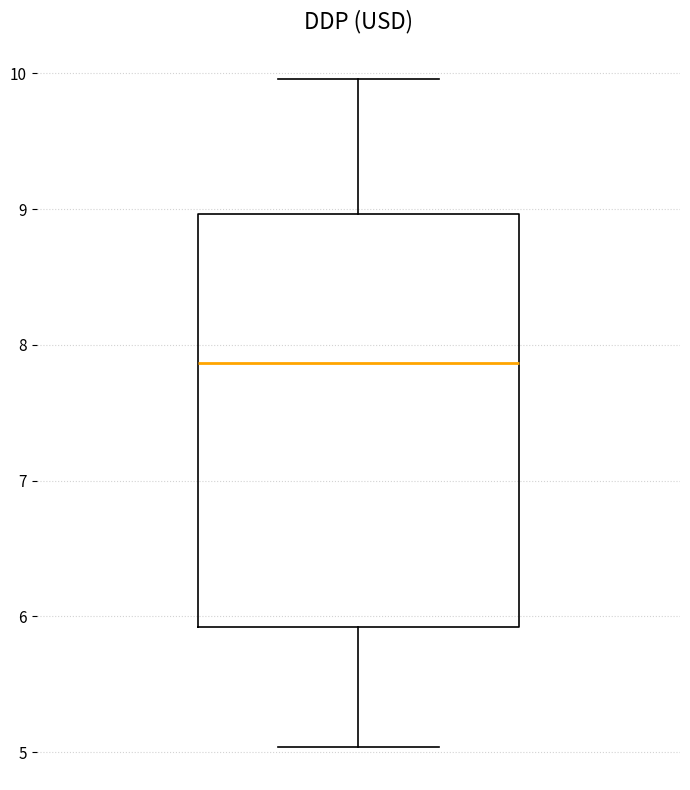

Read this box plot against the y-axis: the position of the median line, the range covered by the box, and the ends of both whiskers. The values are not printed on the chart, so give them approximately, as read against the axis.

median 7.9, box 5.9 to 9.0, whiskers 5.0 to 10.0